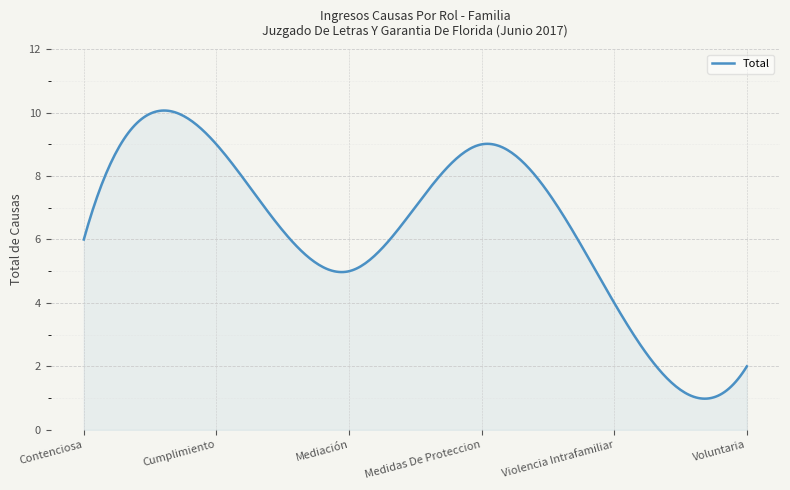

What is the maximum value shown in the chart?

10.1